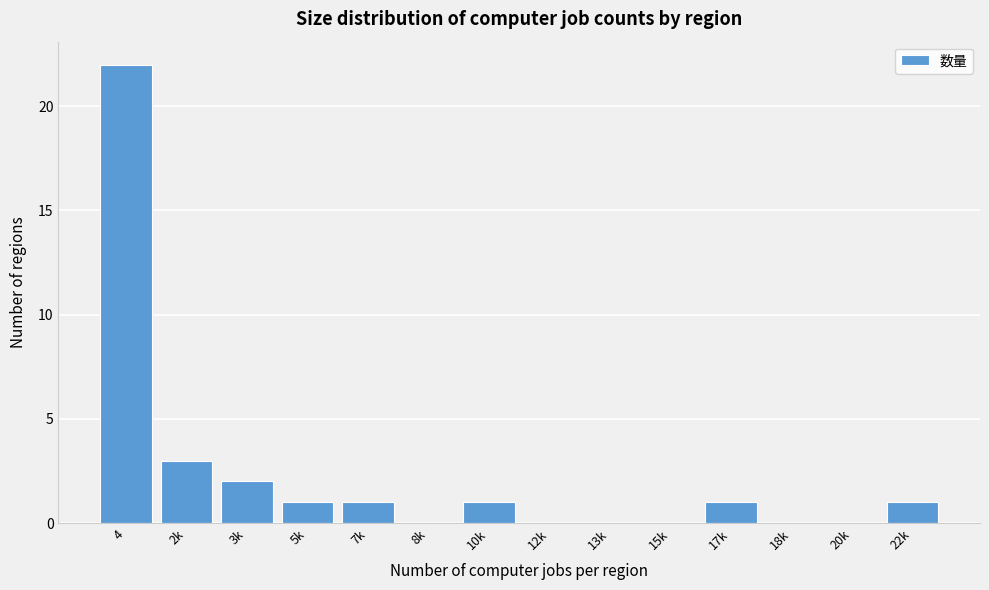

Reading left to right, what are all the values shown in this chart?

4=22	2k=3	3k=2	5k=1	7k=1	8k=0	10k=1	12k=0	13k=0	15k=0	17k=1	18k=0	20k=0	22k=1